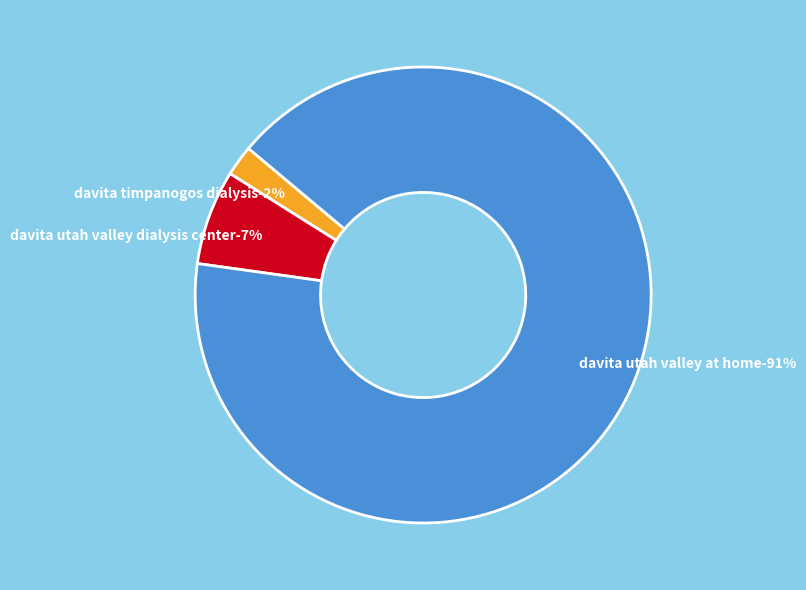

To the nearest percent, what percentage of the pie is DaVita Utah Valley Dialysis Center?

7%